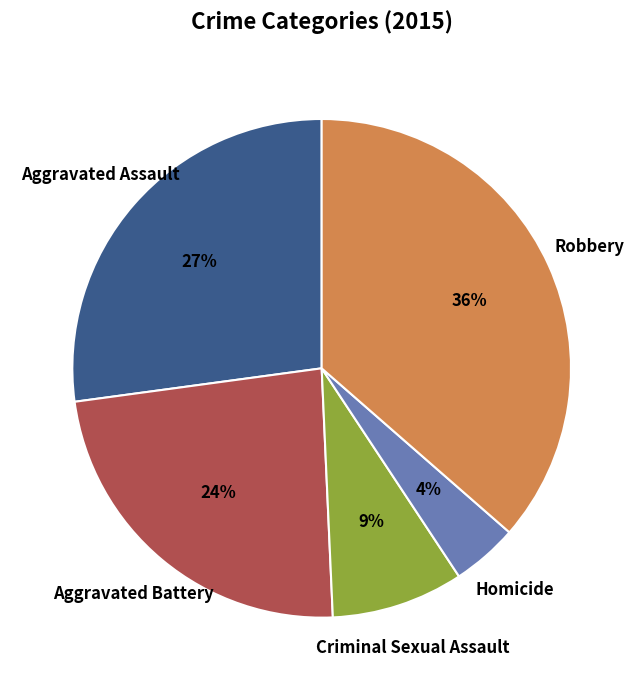

Is there a majority slice in this chart?

No